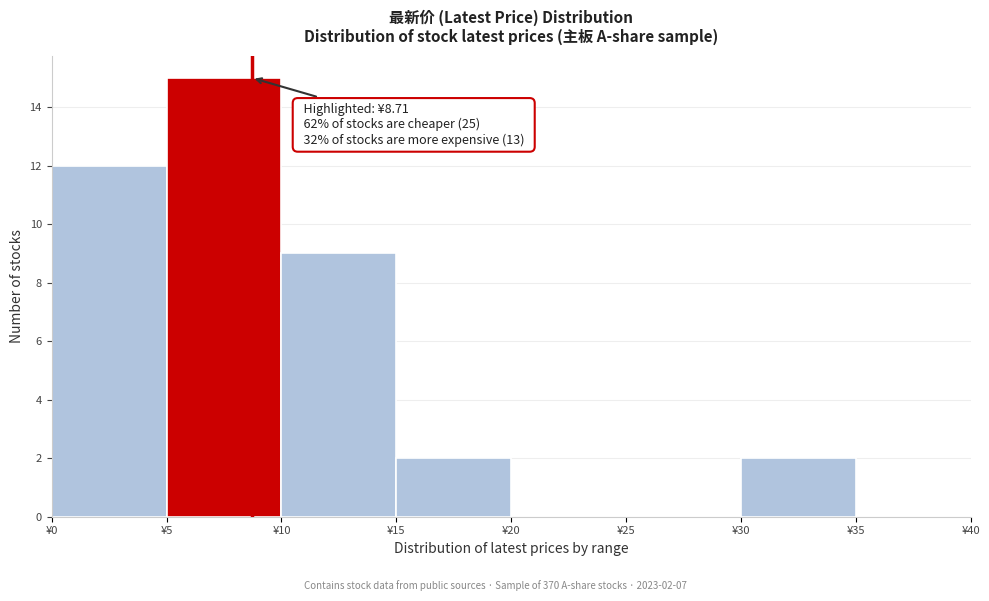

Which range on the x-axis has the tallest bar?

5 to 10